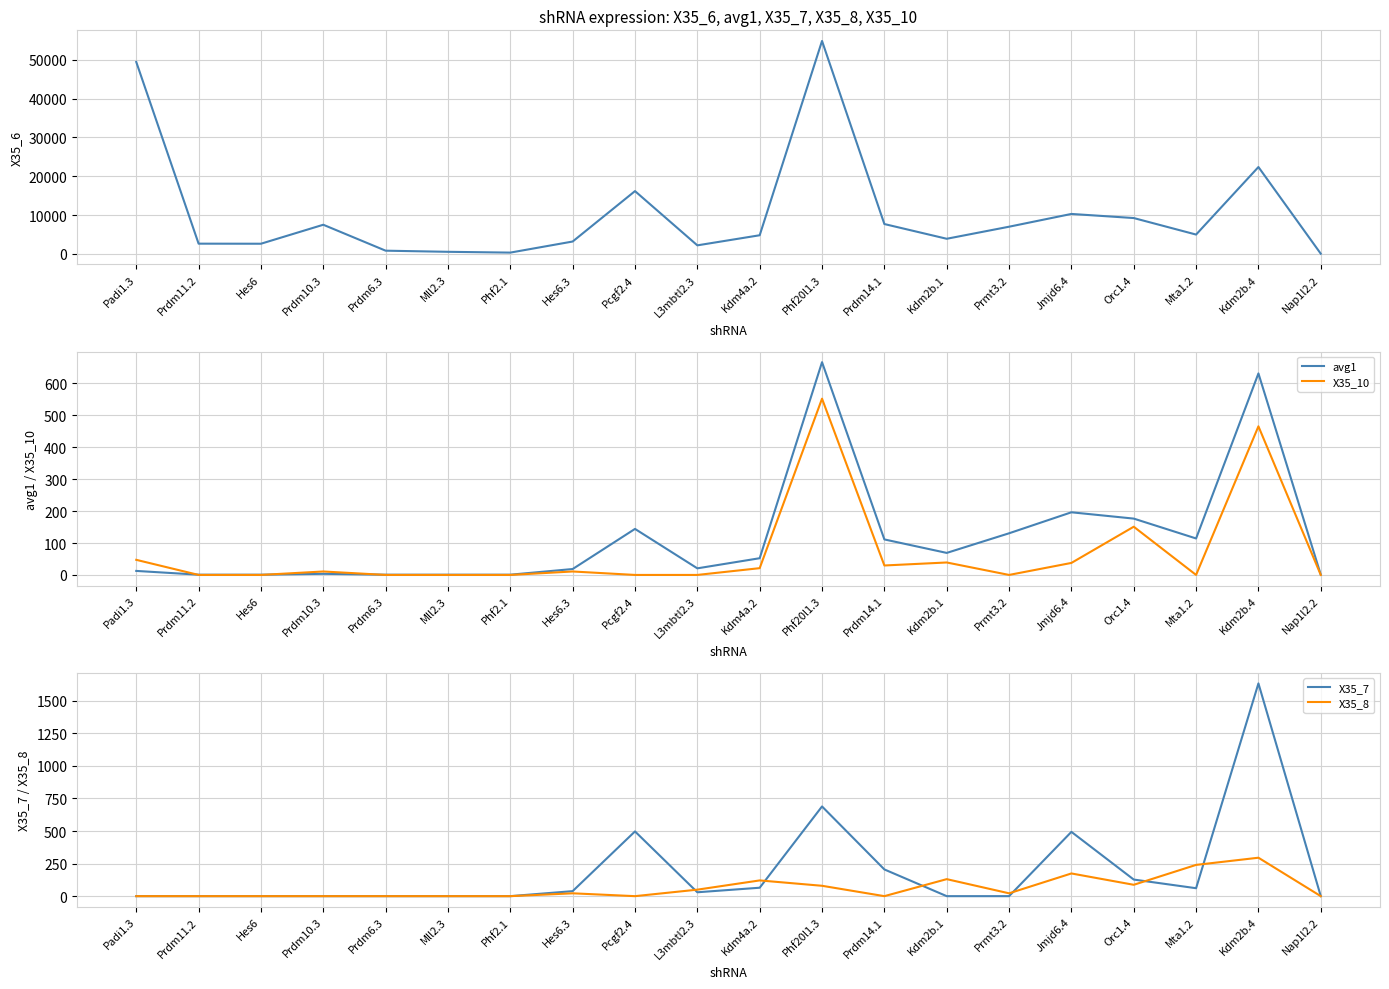

List the series in order of their peak value, highest first.

X35_6, X35_7, avg1, X35_10, X35_8